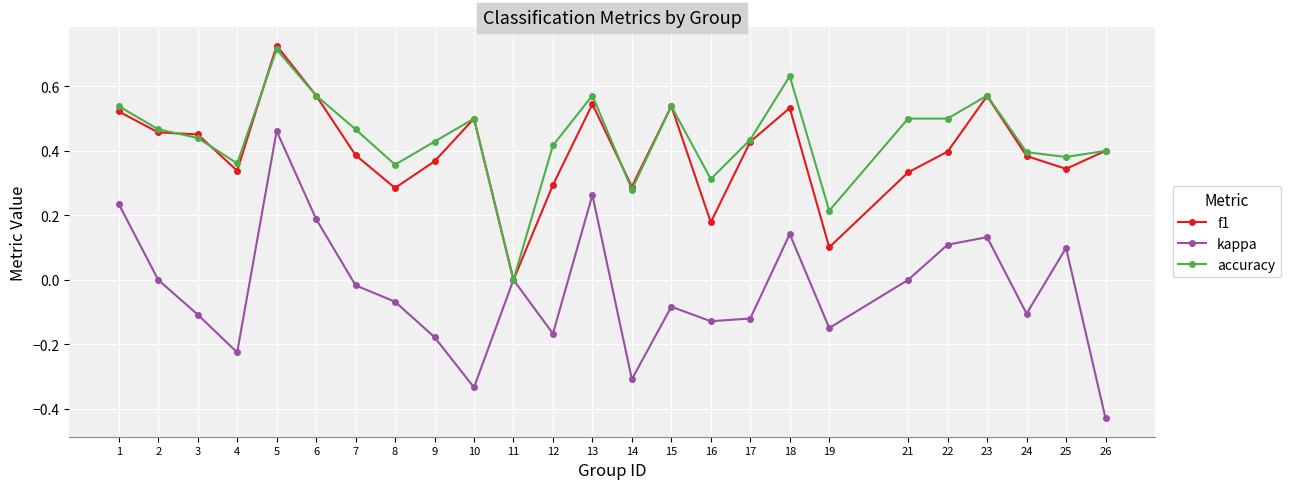

At 9, list the series in order from smallest to largest.

kappa, f1, accuracy